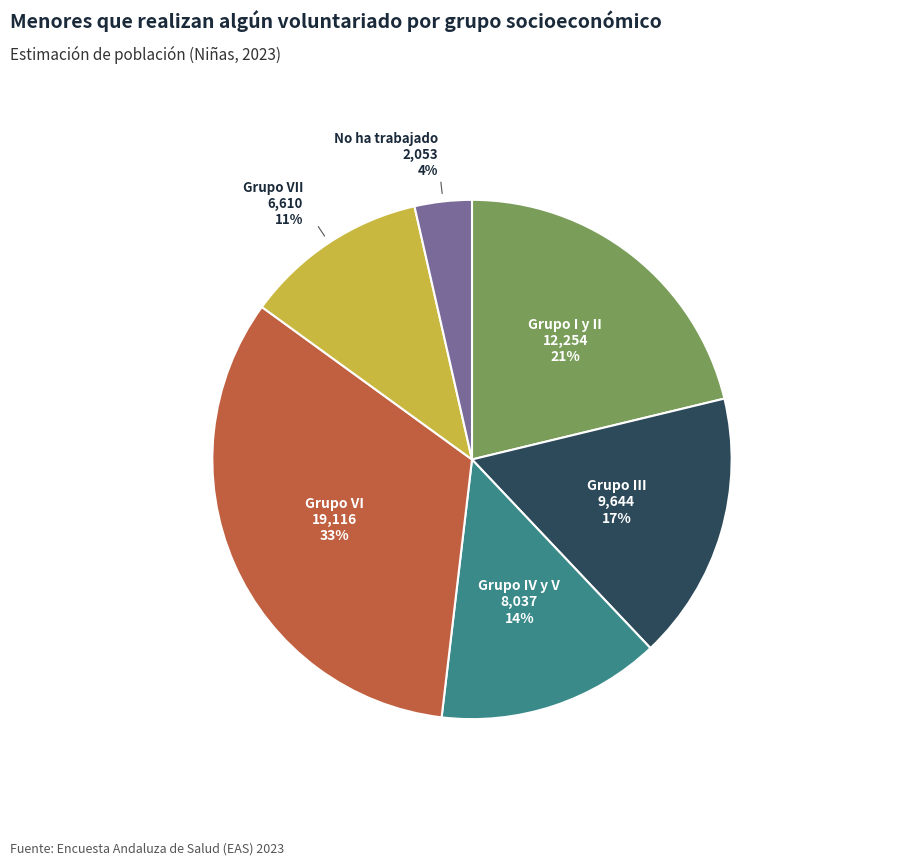

Approximately how many times larger is the value at Grupo I y II compared to Grupo VI?

0.6